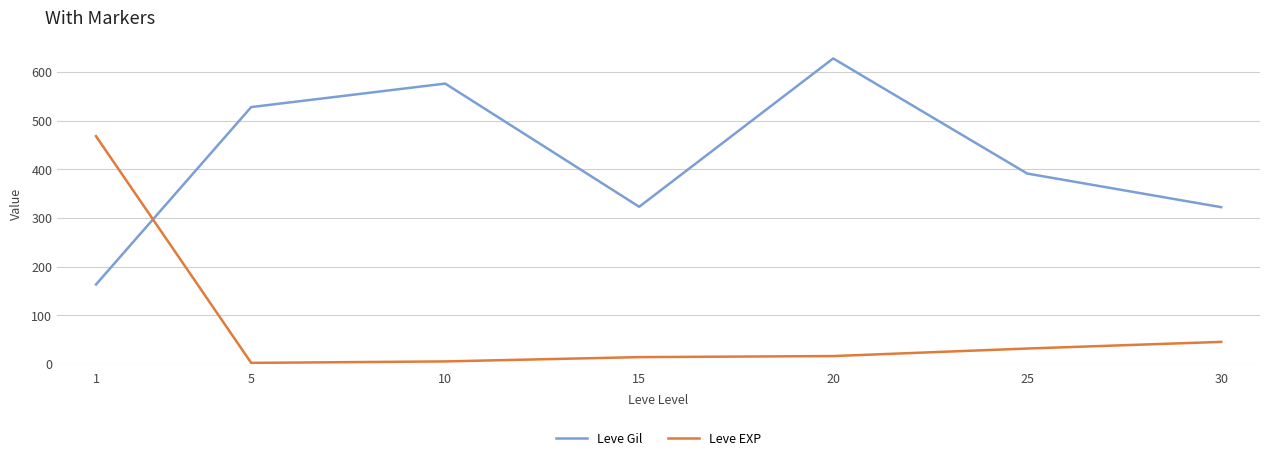

What is the sum of all Leve Gil values?

2934.3